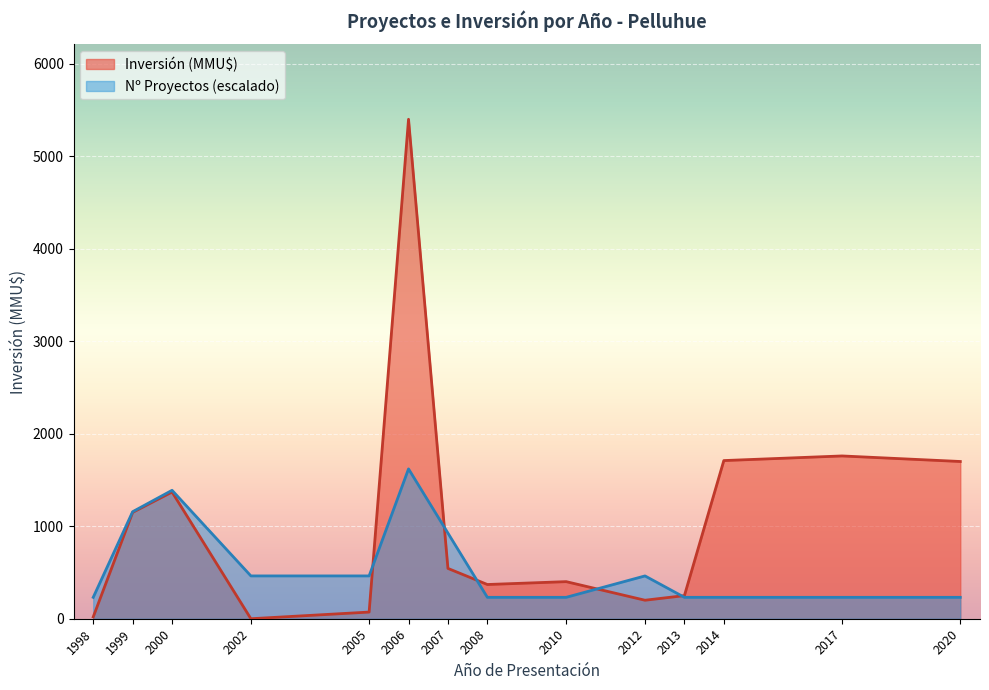

The value of Proyectos at 2006 is 1. True or false?

False